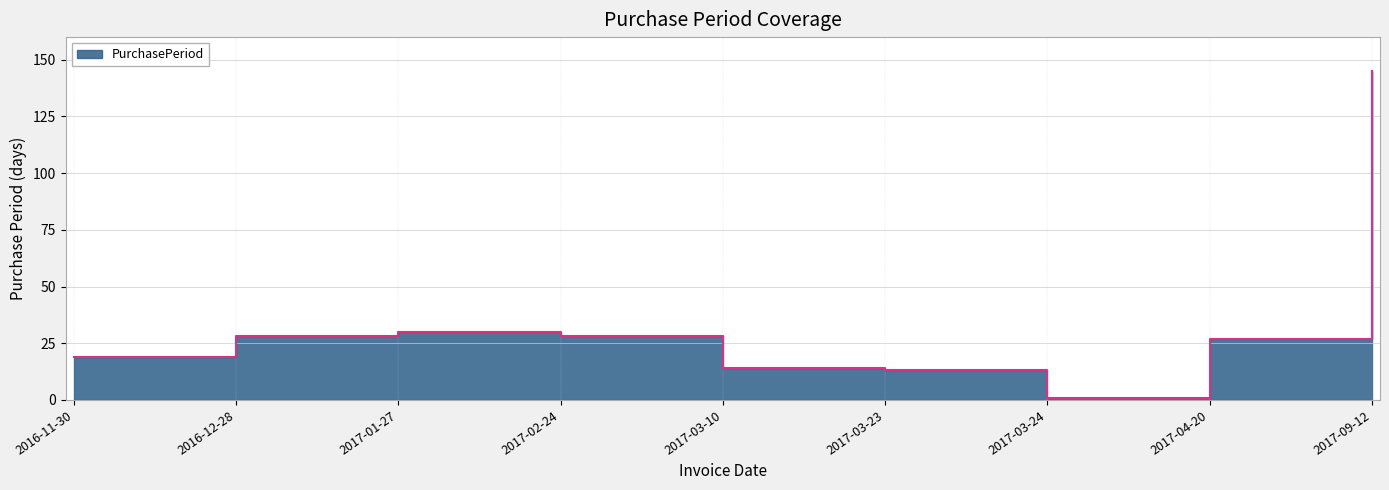

What is the label of the 7th point from the right?

2017-01-27